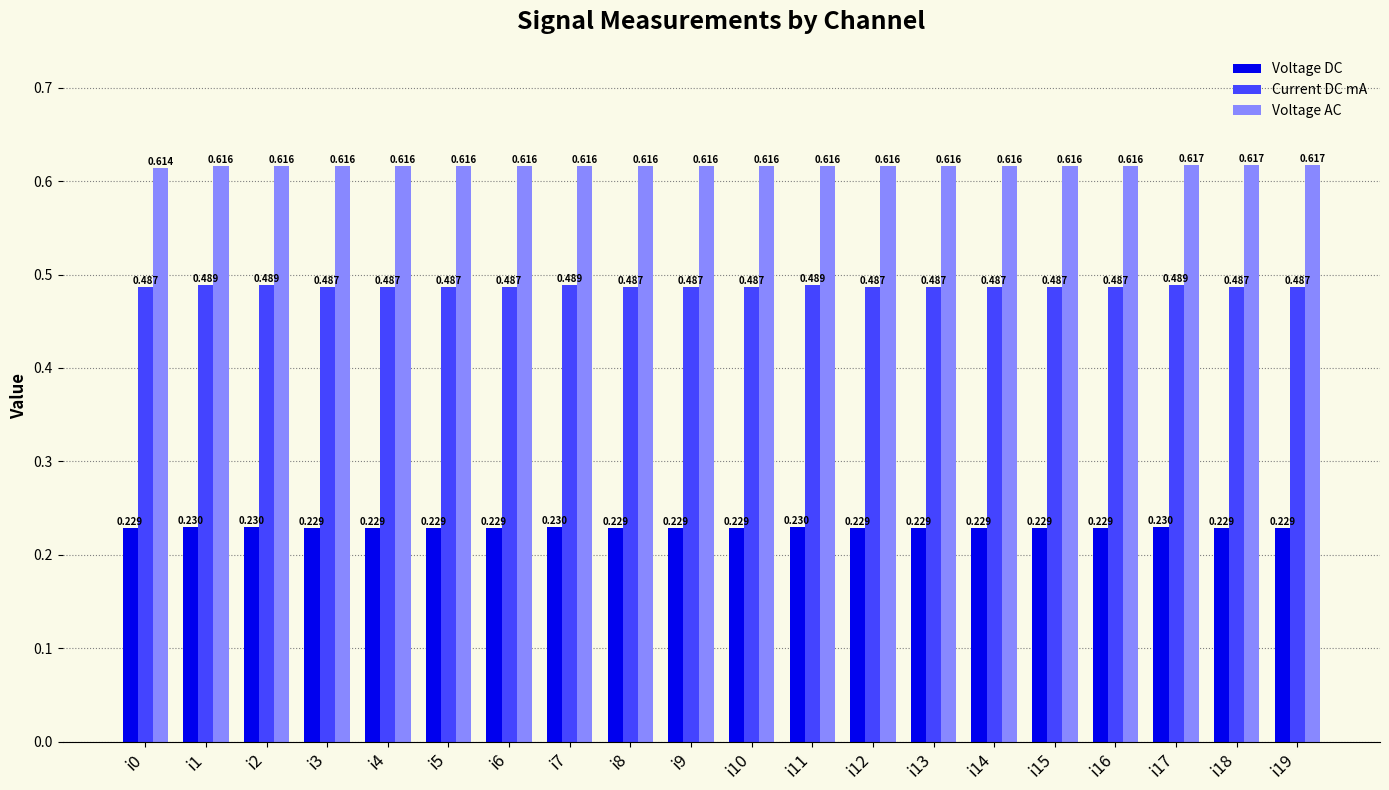

Is the value of Voltage AC at i6 greater than the value of Voltage DC at i11?

Yes